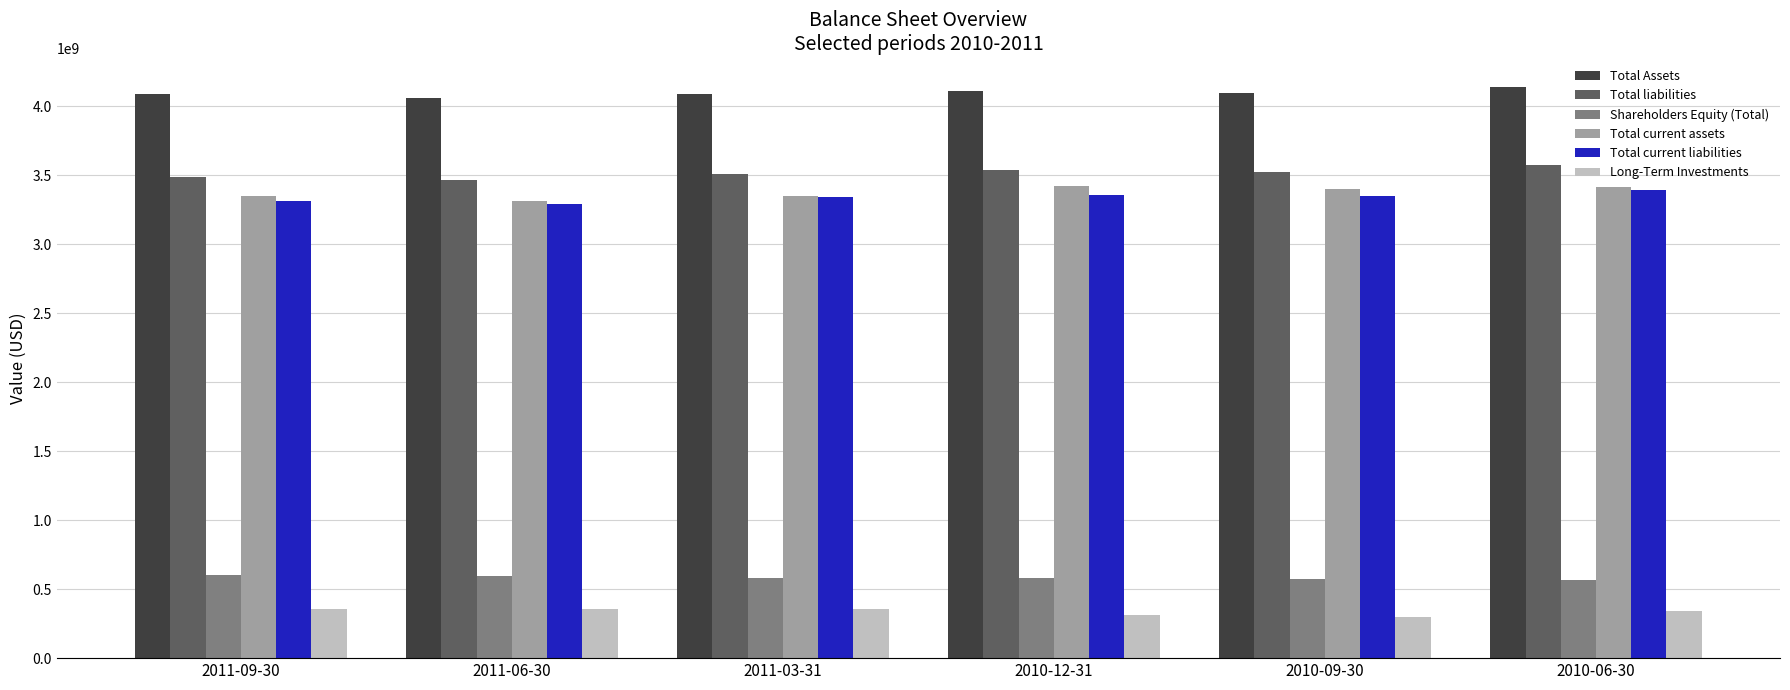

What is the maximum value for Total current assets?

3420736000